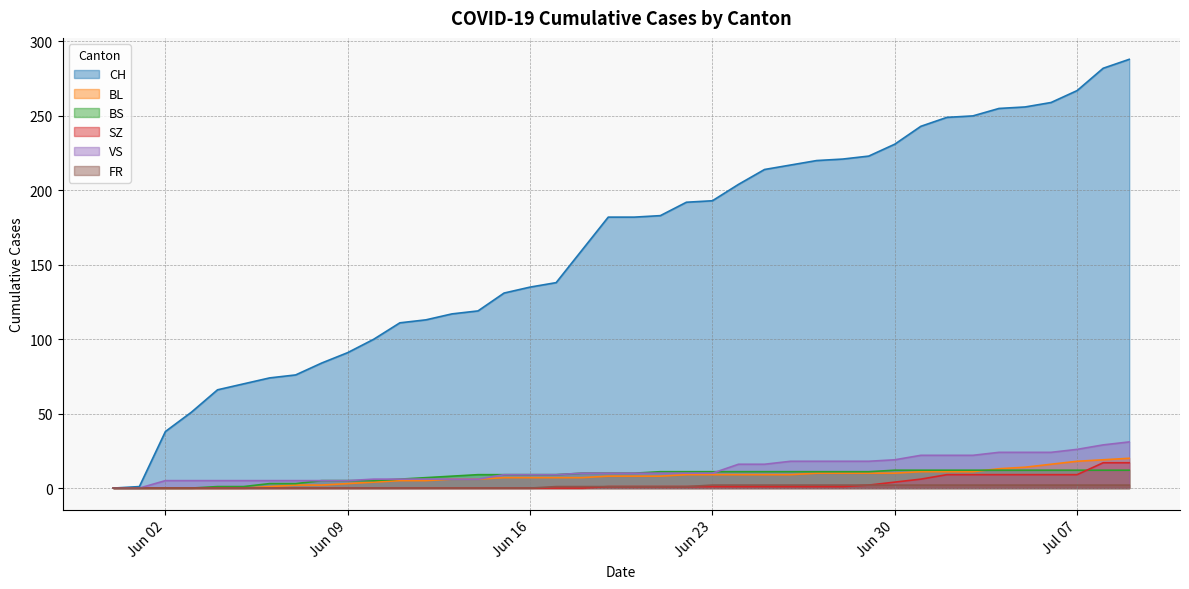

Reading right to left, what are all the values shown in this chart?

CH: 288	282	267	259	256	255	250	249	243	231	223	221	220	217	214	204	193	192	183	182	182	160	138	135	131	119	117	113	111	100	91	84	76	74	70	66	51	38	1	0
BL: 20	19	18	16	14	13	11	11	11	10	10	10	10	9	9	9	9	9	8	8	8	7	7	7	7	6	6	5	5	4	3	2	2	1	0	0	0	0	0	0
BS: 12	12	12	12	12	12	12	12	12	12	11	11	11	11	11	11	11	11	11	10	10	10	9	9	9	9	8	7	6	5	5	5	3	3	1	1	0	0	0	0
SZ: 17	17	9	9	9	9	9	9	6	4	2	1	1	1	1	1	1	1	1	1	1	0	0	0	0	0	0	0	0	0	0	0	0	0	0	0	0	0	0	0
VS: 31	29	26	24	24	24	22	22	22	19	18	18	18	18	16	16	10	10	10	10	10	10	9	9	9	6	6	6	6	6	5	5	5	5	5	5	5	5	0	0
FR: 2	2	2	2	2	2	2	2	2	2	2	2	2	2	2	2	2	1	1	1	1	1	1	0	0	0	0	0	0	0	0	0	0	0	0	0	0	0	0	0